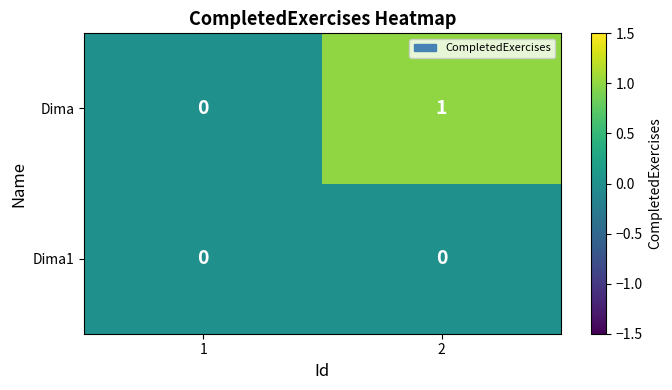

Rank the series by their maximum value, from lowest to highest.

Dima1, Dima